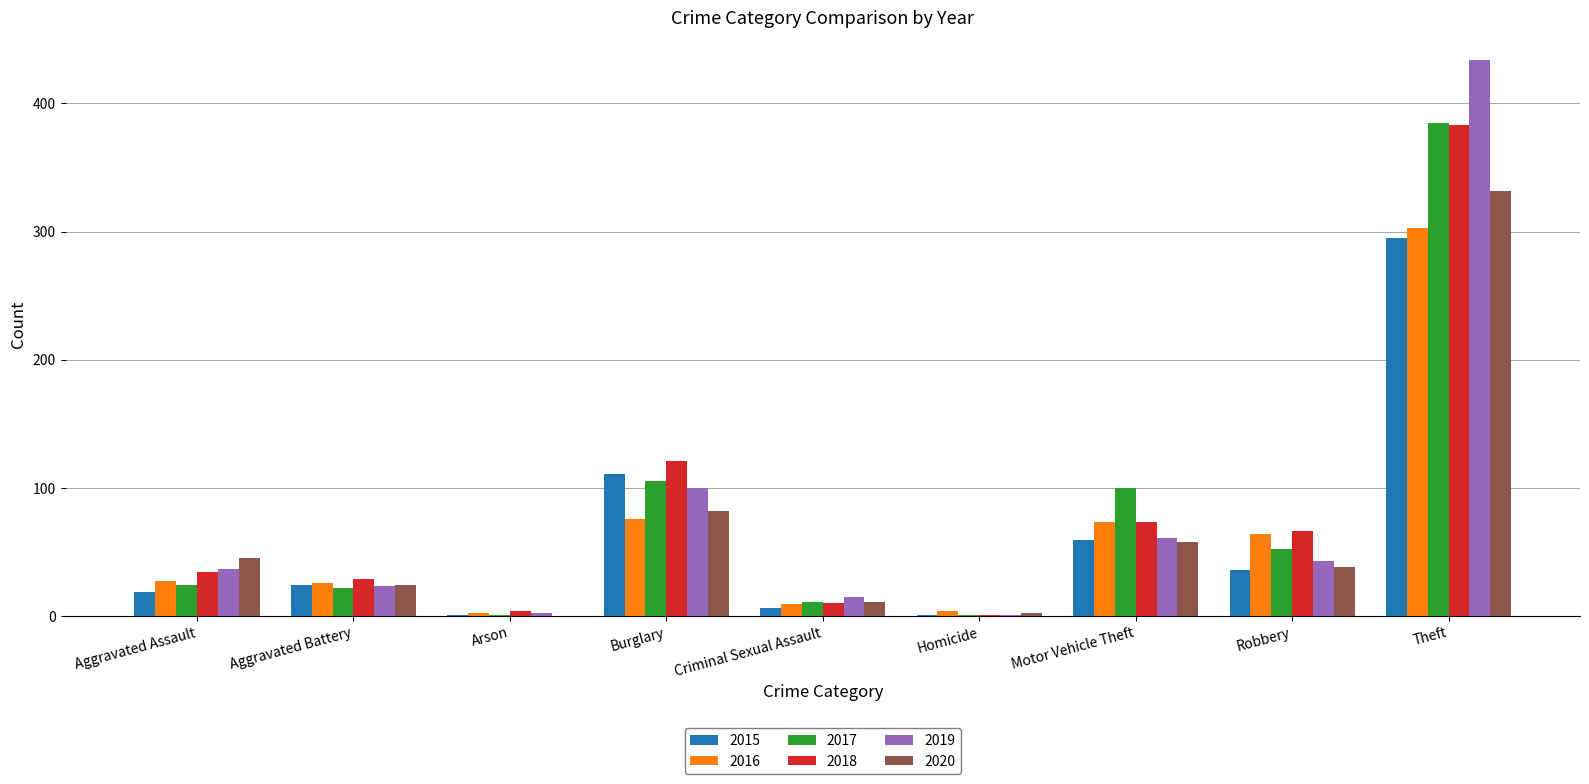

At which category is the sum across all series the highest?

Theft